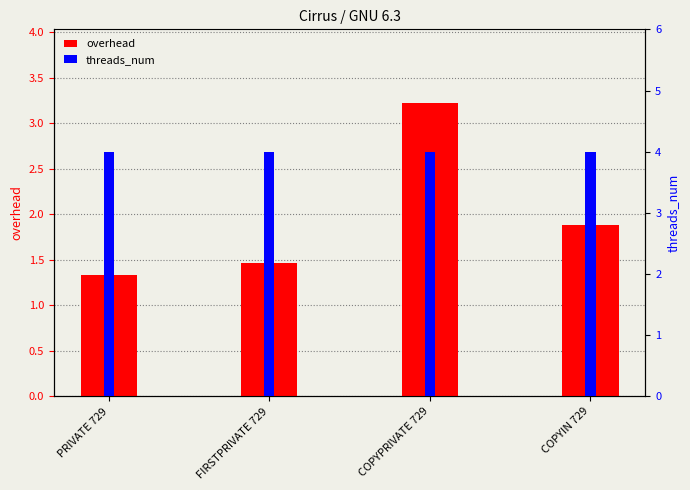

How many groups of bars are there?

4